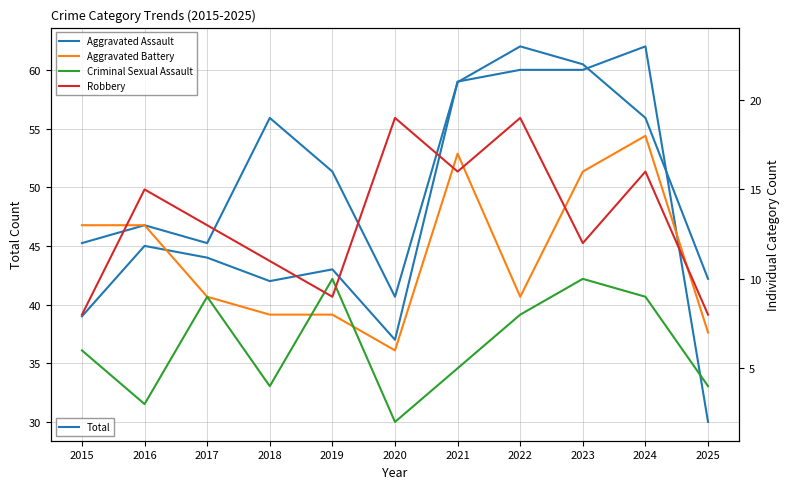

The Aggravated Battery series shows 16 at 2023. True or false?

True